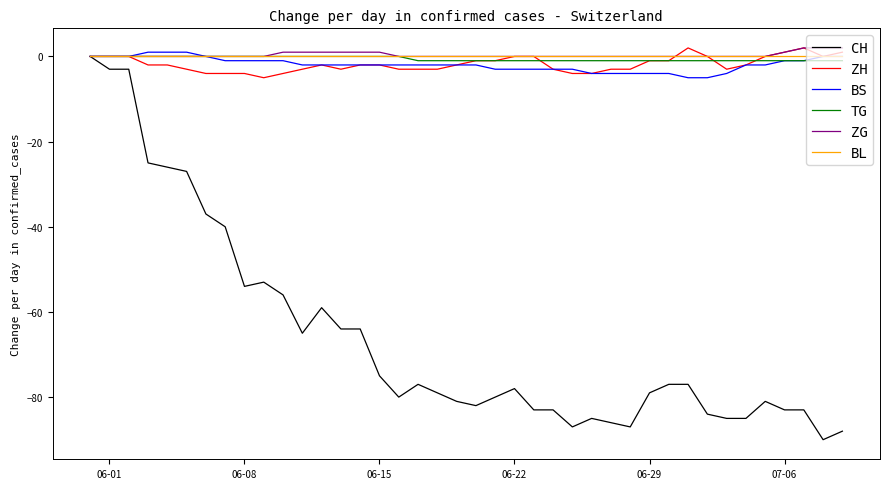

What is the minimum value shown in the chart?

-90